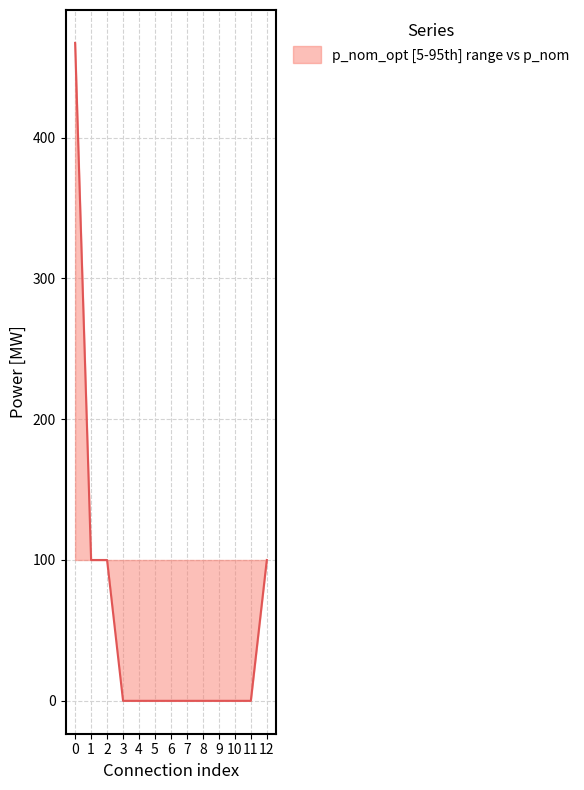

Count the values in the range 0 to 100.

12